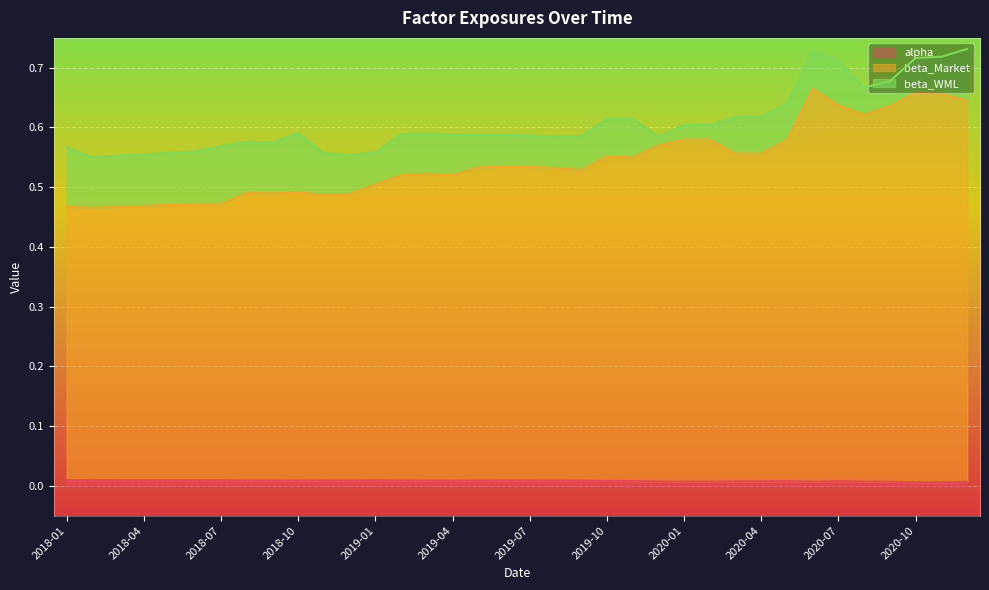

True or false: alpha and beta_Market cross at least once.

False